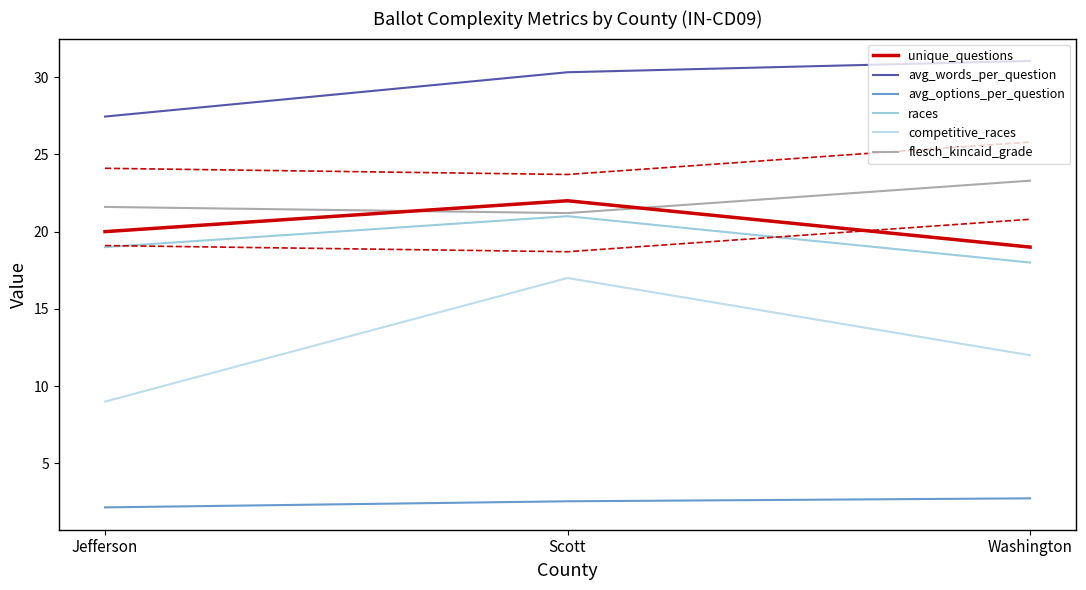

Read the flesch_kincaid_grade value at Scott.

21.2